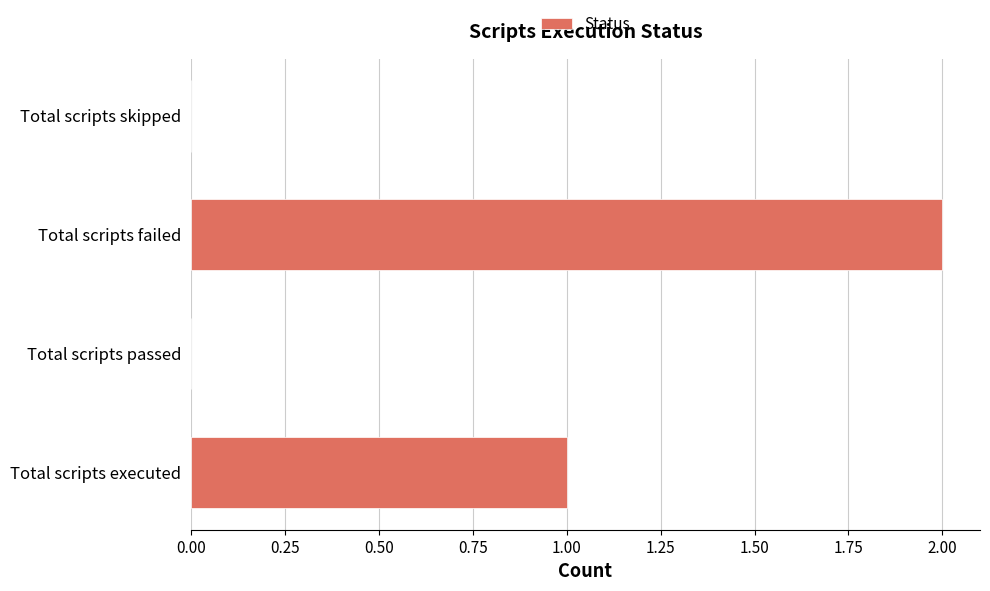

Reading bottom to top, extract all data points from this chart.

Total scripts executed=1	Total scripts passed=0	Total scripts failed=2	Total scripts skipped=0